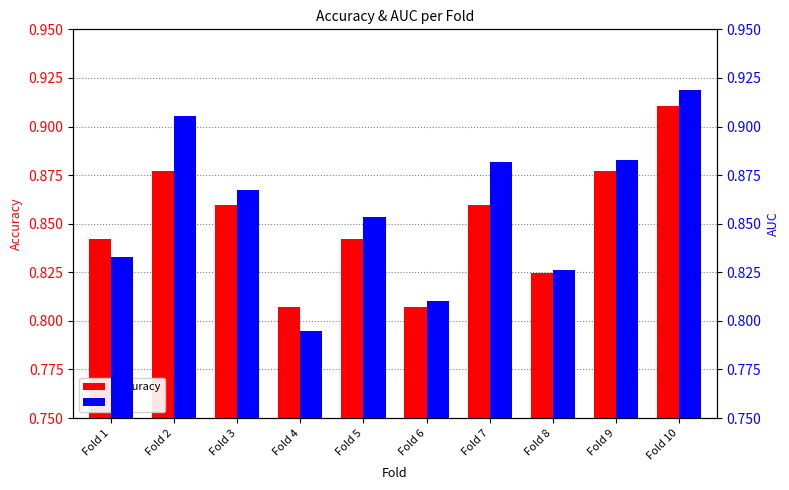

Are the bars grouped side by side (vs. stacked)?

Yes